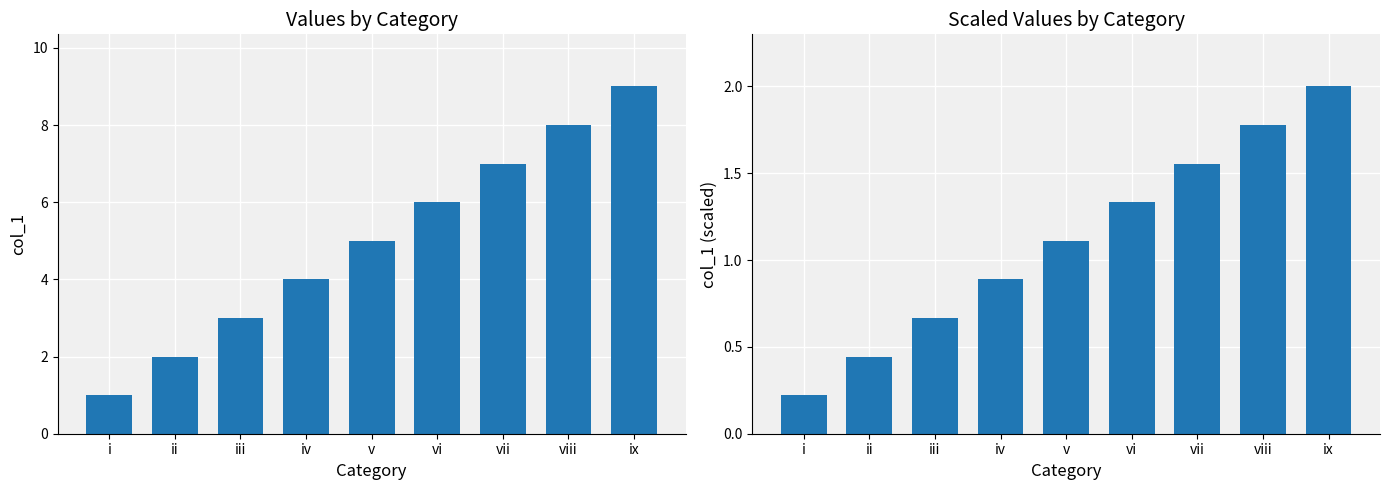

How many bars are there in total?

18